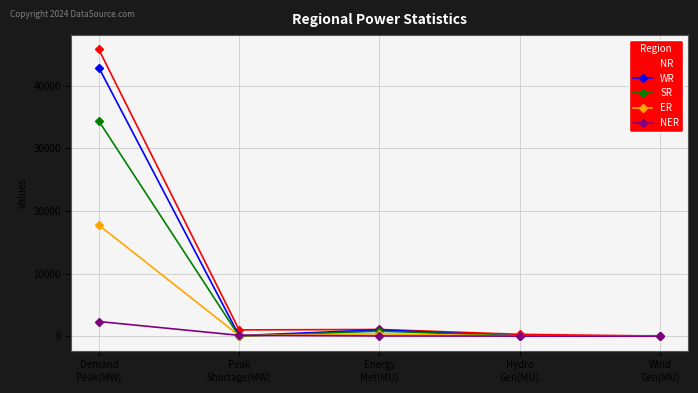

What is the label of the 4th point from the right?

Peak
Shortage(MW)